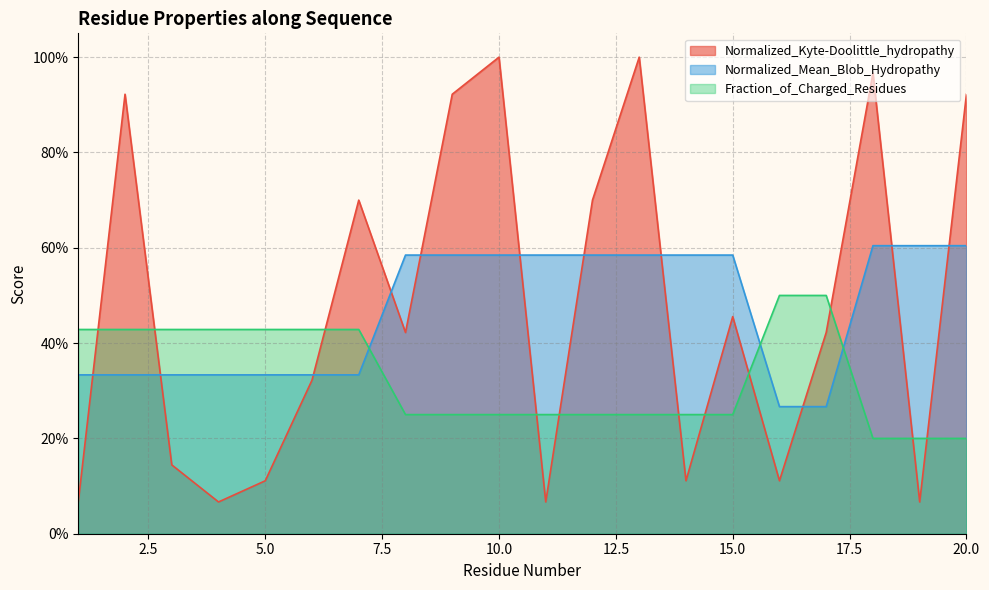

What is the difference between the highest and lowest values at 10?

0.8